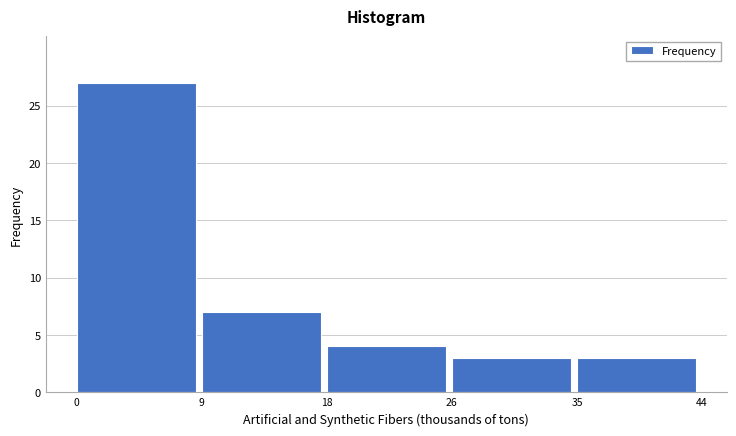

What is the height of the bar covering 35 to 44 on the x-axis? The values are not printed on the chart, so give them approximately, as read against the axis.

3